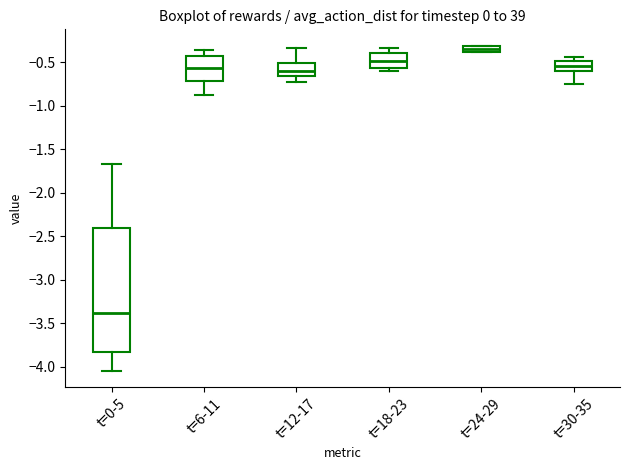

Comparing the boxes themselves (not the whiskers), which one is the tallest?

t=0-5